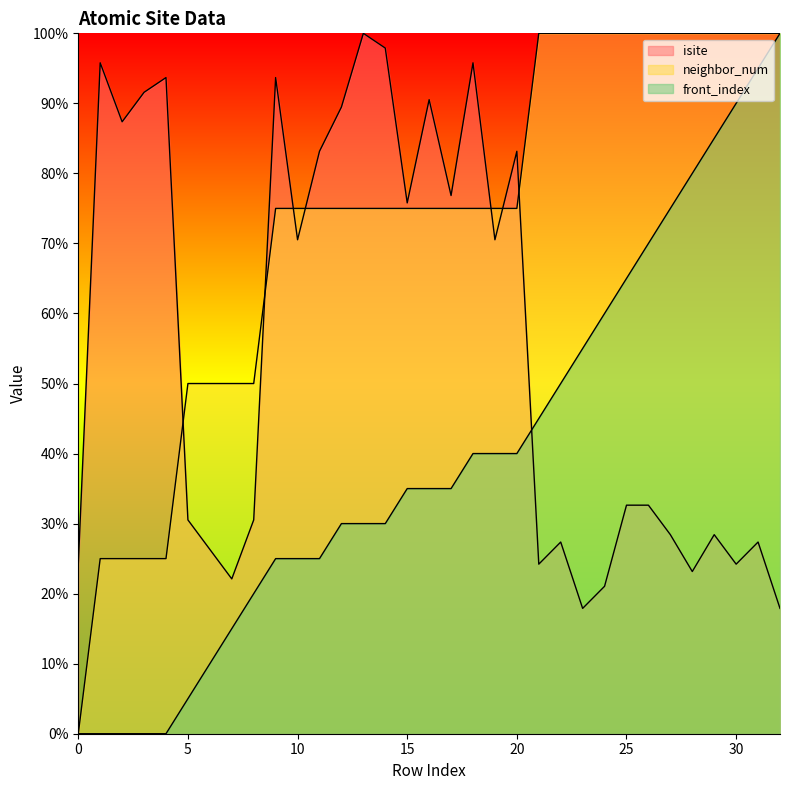

Reading left to right, what are all the values shown in this chart?

isite: 0=24.2	1=95.8	2=87.4	3=91.6	4=93.7	5=30.5	6=26.3	7=22.1	8=30.5	9=93.7	10=70.5	11=83.2	12=89.5	13=100.0	14=97.9	15=75.8	16=90.5	17=76.8	18=95.8	19=70.5	20=83.2	21=24.2	22=27.4	23=17.9	24=21.1	25=32.6	26=32.6	27=28.4	28=23.2	29=28.4	30=24.2	31=27.4	32=17.9
neighbor_num: 0=0.0	1=25.0	2=25.0	3=25.0	4=25.0	5=50.0	6=50.0	7=50.0	8=50.0	9=75.0	10=75.0	11=75.0	12=75.0	13=75.0	14=75.0	15=75.0	16=75.0	17=75.0	18=75.0	19=75.0	20=75.0	21=100.0	22=100.0	23=100.0	24=100.0	25=100.0	26=100.0	27=100.0	28=100.0	29=100.0	30=100.0	31=100.0	32=100.0
front_index: 0=0.0	1=0.0	2=0.0	3=0.0	4=0.0	5=5.0	6=10.0	7=15.0	8=20.0	9=25.0	10=25.0	11=25.0	12=30.0	13=30.0	14=30.0	15=35.0	16=35.0	17=35.0	18=40.0	19=40.0	20=40.0	21=45.0	22=50.0	23=55.0	24=60.0	25=65.0	26=70.0	27=75.0	28=80.0	29=85.0	30=90.0	31=95.0	32=100.0